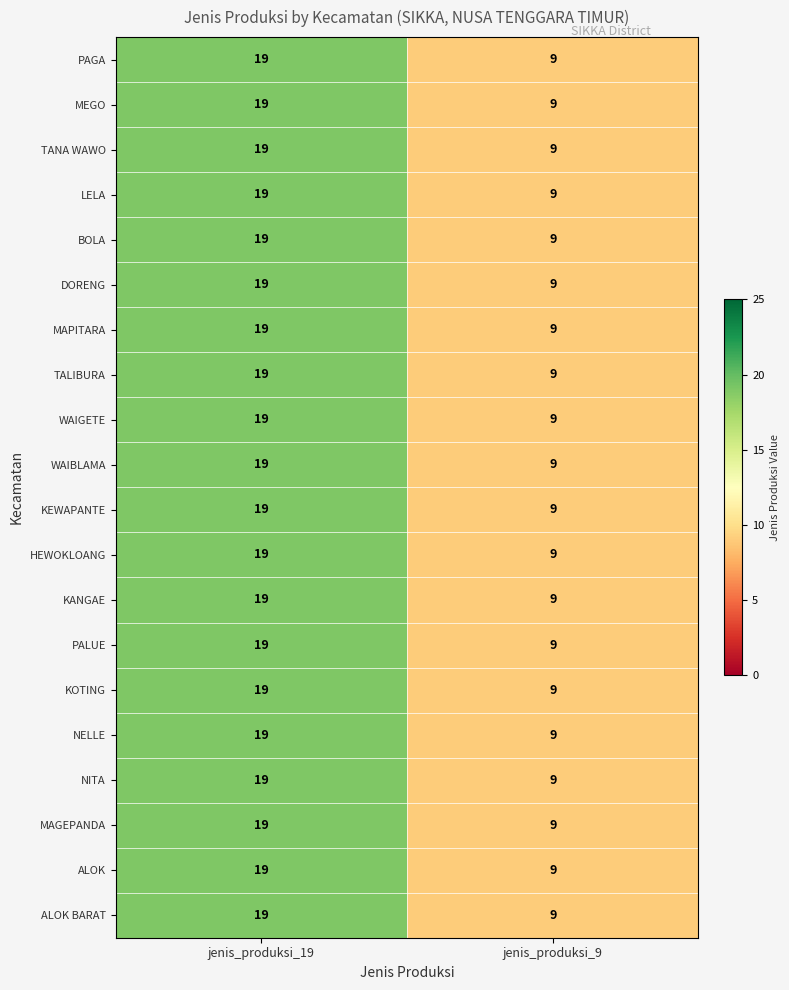

The value of TANA WAWO at jenis_produksi_19 is 33. True or false?

False